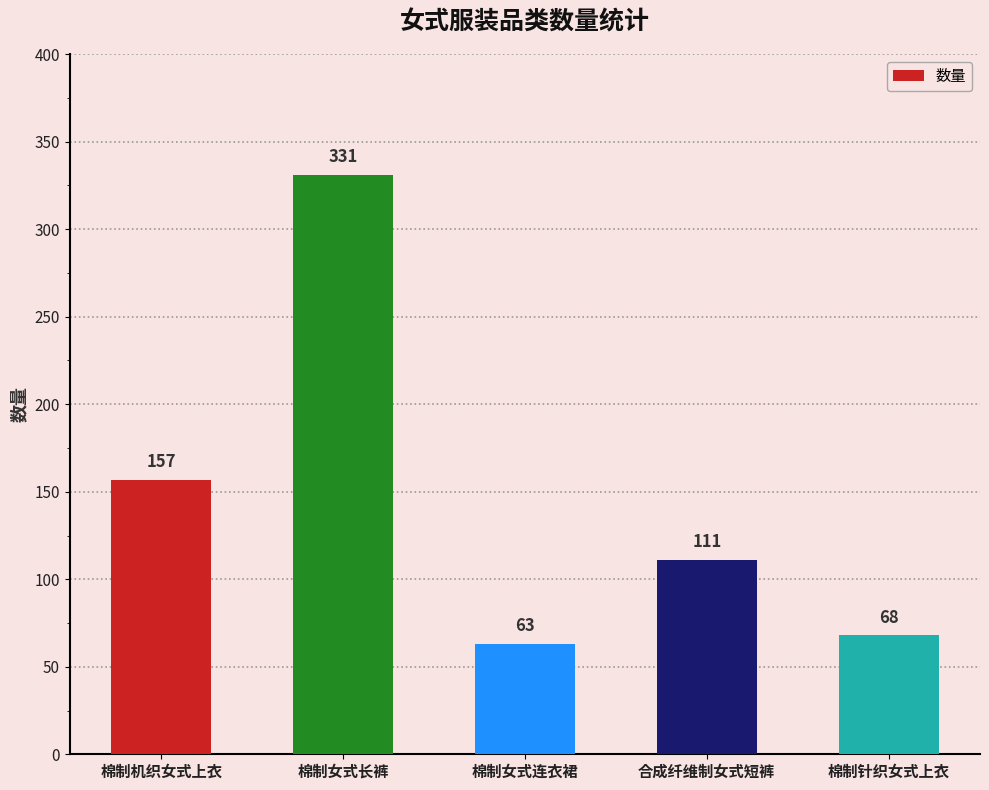

Are the bars grouped side by side (vs. stacked)?

No